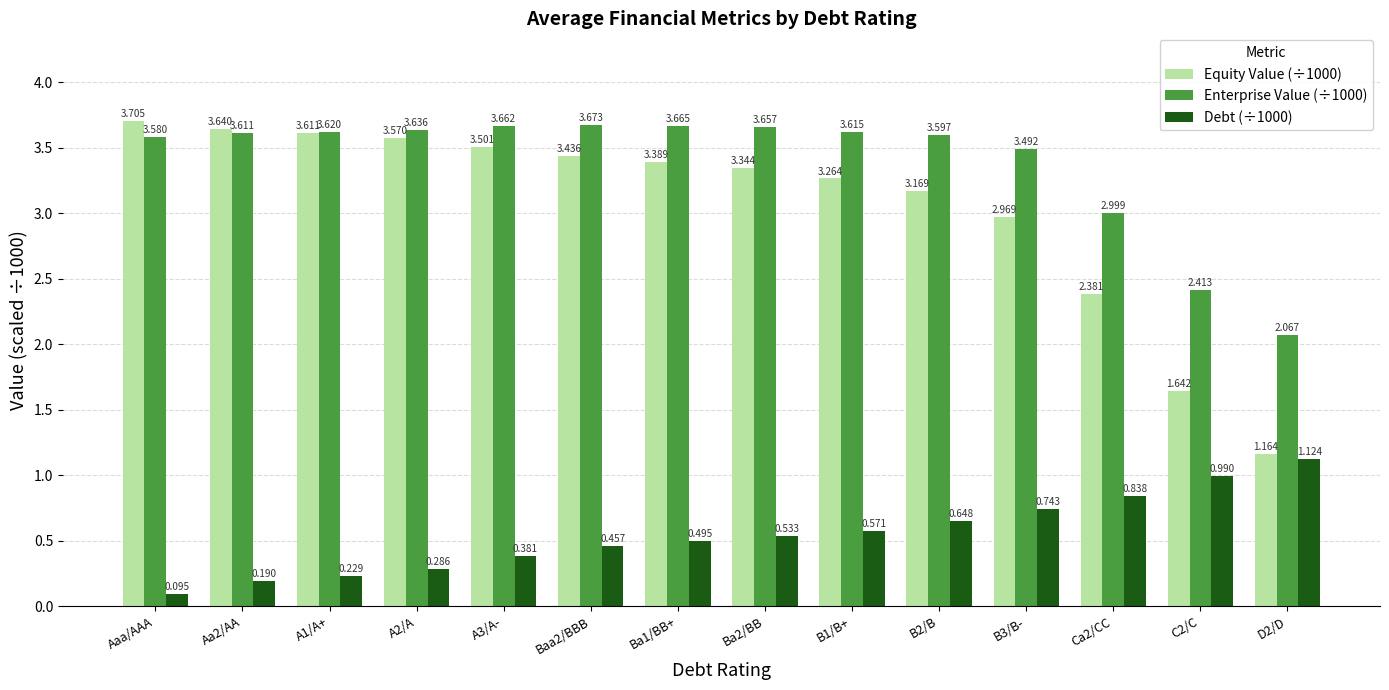

Where does the Enterprise Value (÷1000) series first go above 3?

Aaa/AAA